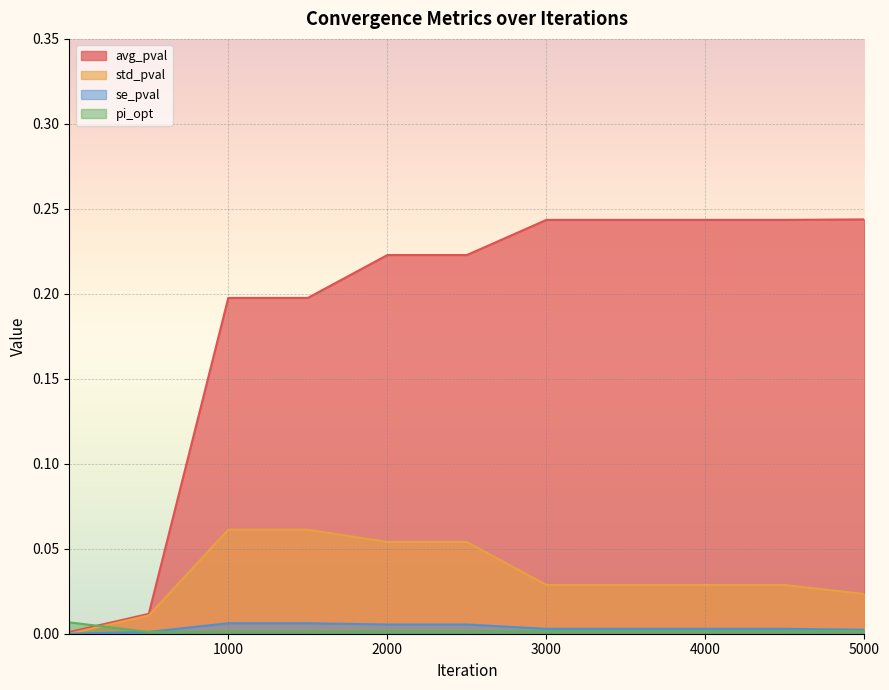

What is the spread (max minus min) of values at 3500?

0.2